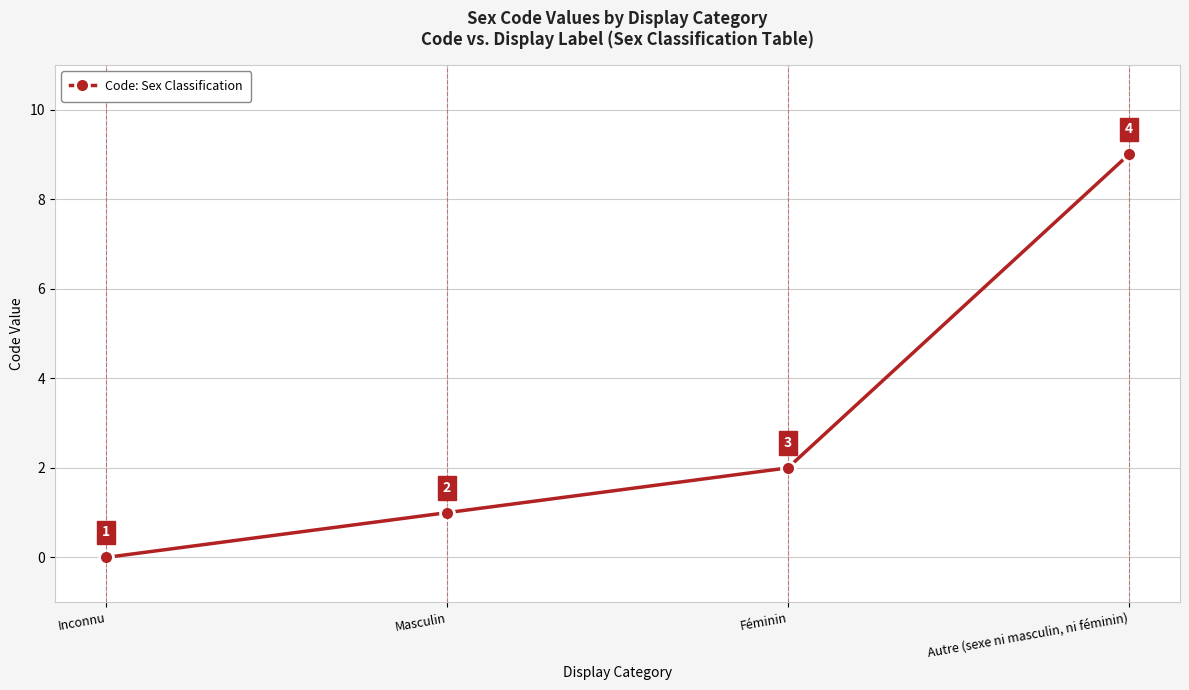

Reading left to right, transcribe all the data shown in this chart.

0	1	2	9